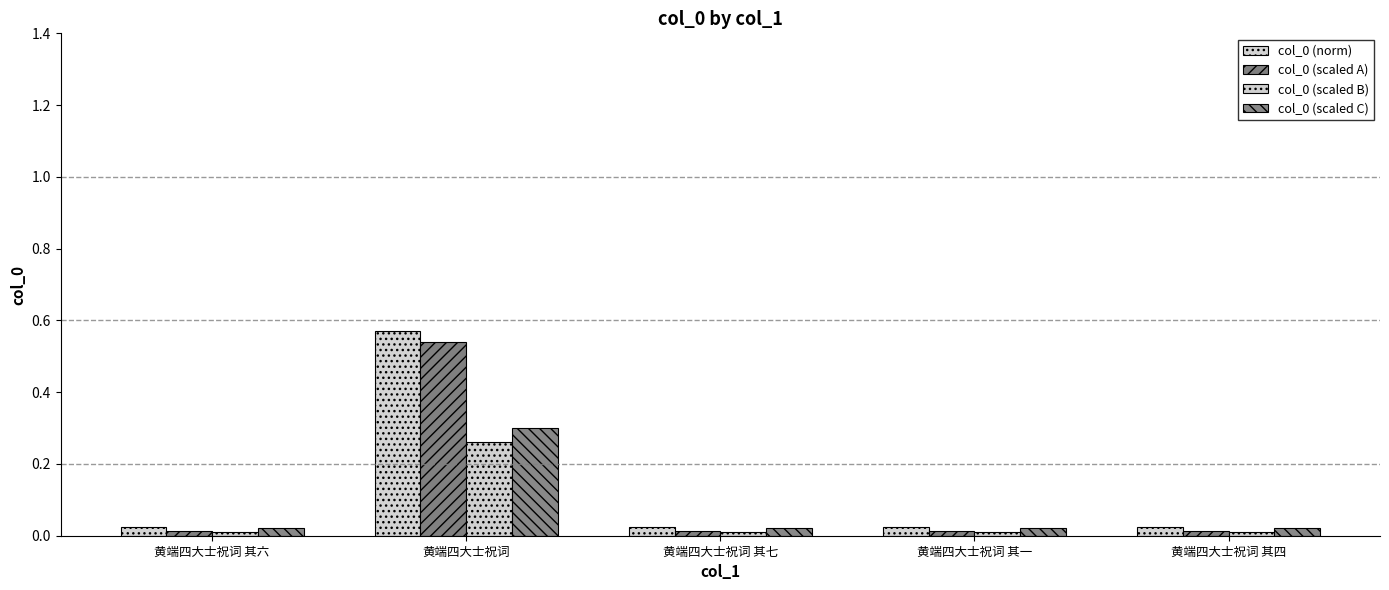

The col_0 (scaled A) series shows 0.0 at 黄端四大士祝词 其七. True or false?

False